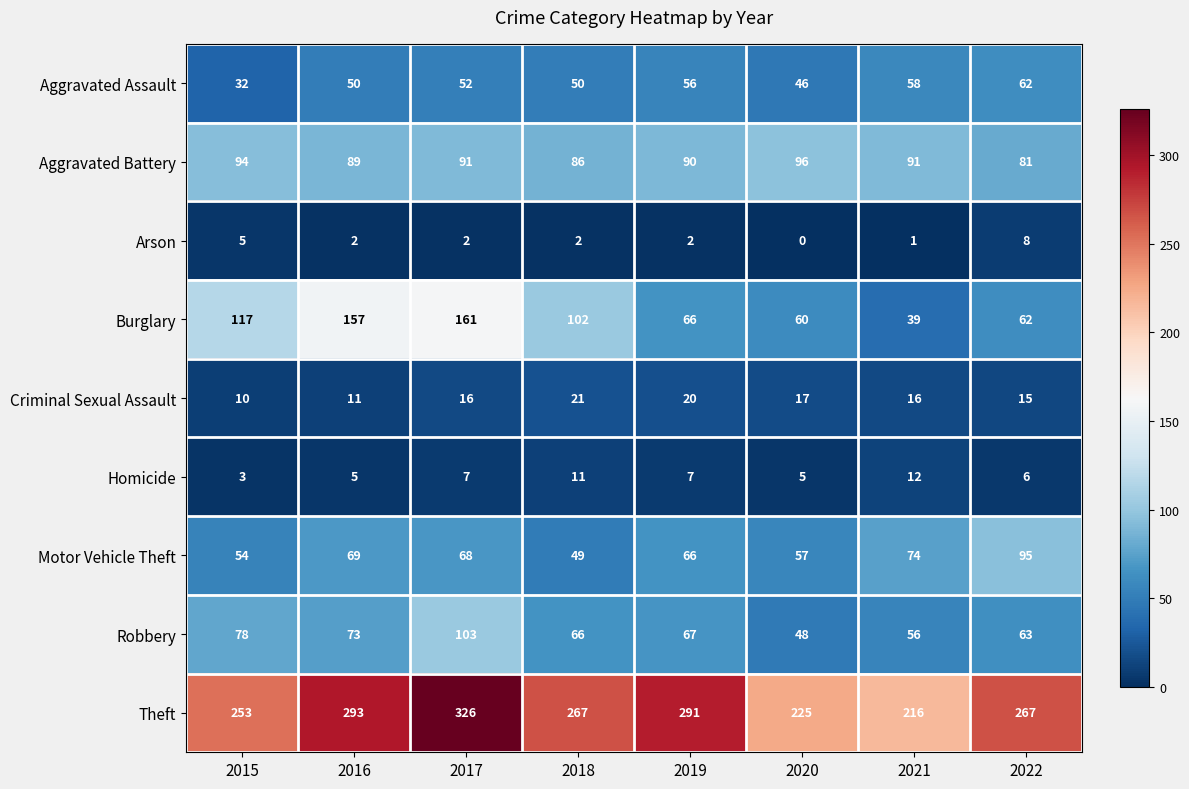

Rank the series at 2015 from lowest to highest value.

Homicide, Arson, Criminal Sexual Assault, Aggravated Assault, Motor Vehicle Theft, Robbery, Aggravated Battery, Burglary, Theft